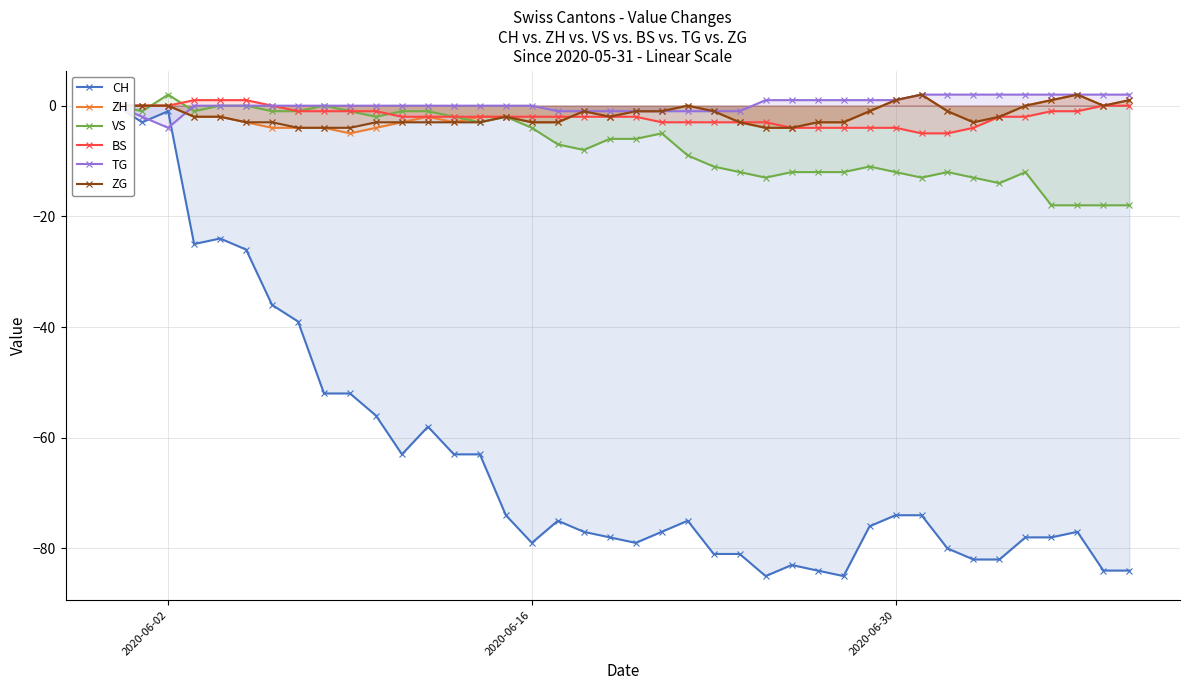

Reading left to right, transcribe all the data shown in this chart.

CH: 0	-3	-1	-25	-24	-26	-36	-39	-52	-52	-56	-63	-58	-63	-63	-74	-79	-75	-77	-78	-79	-77	-75	-81	-81	-85	-83	-84	-85	-76	-74	-74	-80	-82	-82	-78	-78	-77	-84	-84
ZH: 0	0	0	-2	-2	-3	-4	-4	-4	-5	-4	-3	-2	-3	-2	-2	-3	-3	-1	-2	-1	-1	0	-1	-3	-4	-4	-3	-3	-1	1	2	-1	-3	-2	0	1	2	0	1
VS: 0	-1	2	-1	0	0	-1	-1	0	-1	-2	-1	-1	-2	-3	-2	-4	-7	-8	-6	-6	-5	-9	-11	-12	-13	-12	-12	-12	-11	-12	-13	-12	-13	-14	-12	-18	-18	-18	-18
BS: 0	0	0	1	1	1	0	-1	-1	-1	-1	-2	-2	-2	-2	-2	-2	-2	-2	-2	-2	-3	-3	-3	-3	-3	-4	-4	-4	-4	-4	-5	-5	-4	-2	-2	-1	-1	0	0
TG: 0	-2	-4	0	0	0	0	0	0	0	0	0	0	0	0	0	0	-1	-1	-1	-1	-1	-1	-1	-1	1	1	1	1	1	1	2	2	2	2	2	2	2	2	2
ZG: 0	0	0	-2	-2	-3	-3	-4	-4	-4	-3	-3	-3	-3	-3	-2	-3	-3	-1	-2	-1	-1	0	-1	-3	-4	-4	-3	-3	-1	1	2	-1	-3	-2	0	1	2	0	1